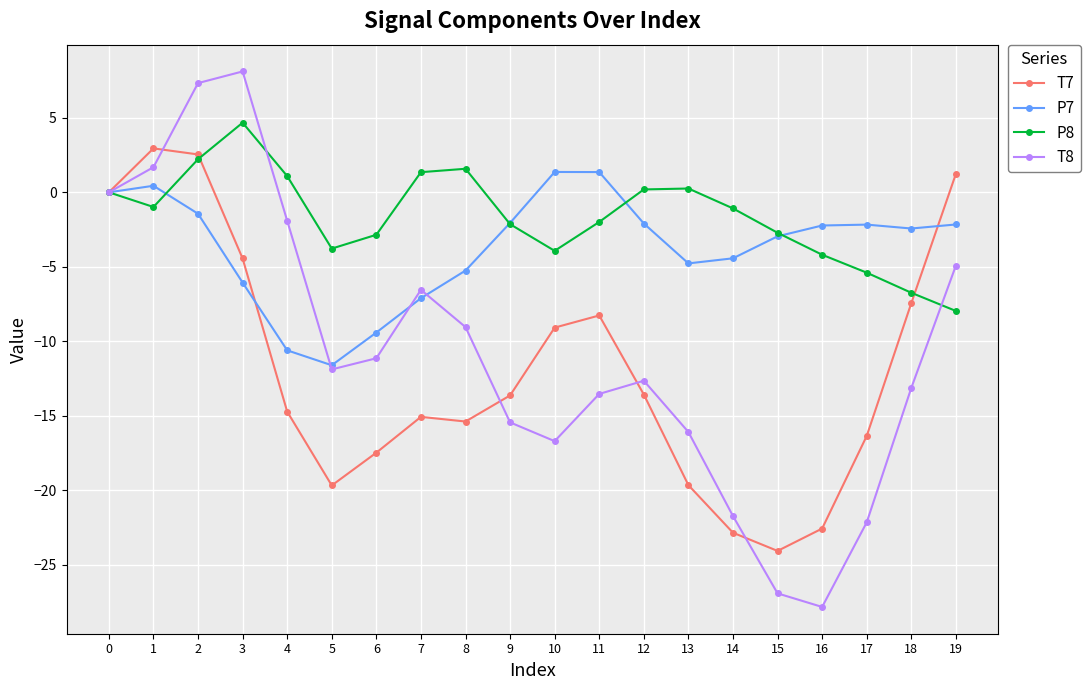

Count the number of categories in the chart.

20